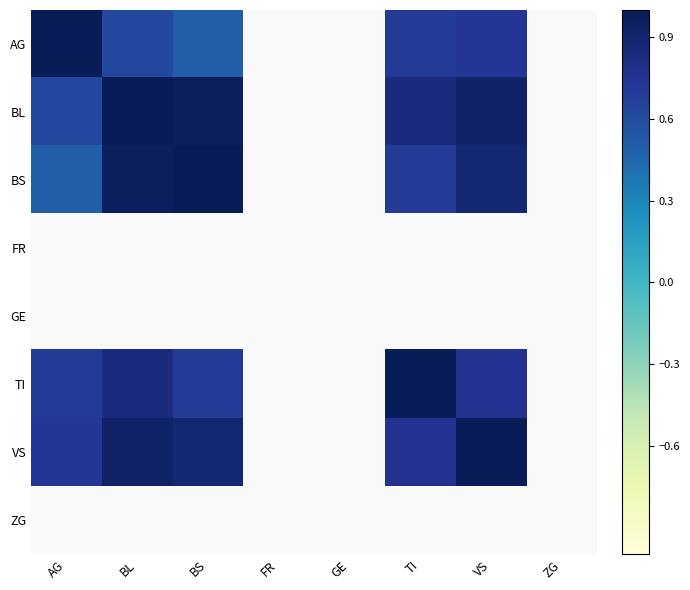

Which has a higher value, BS or TI?

TI